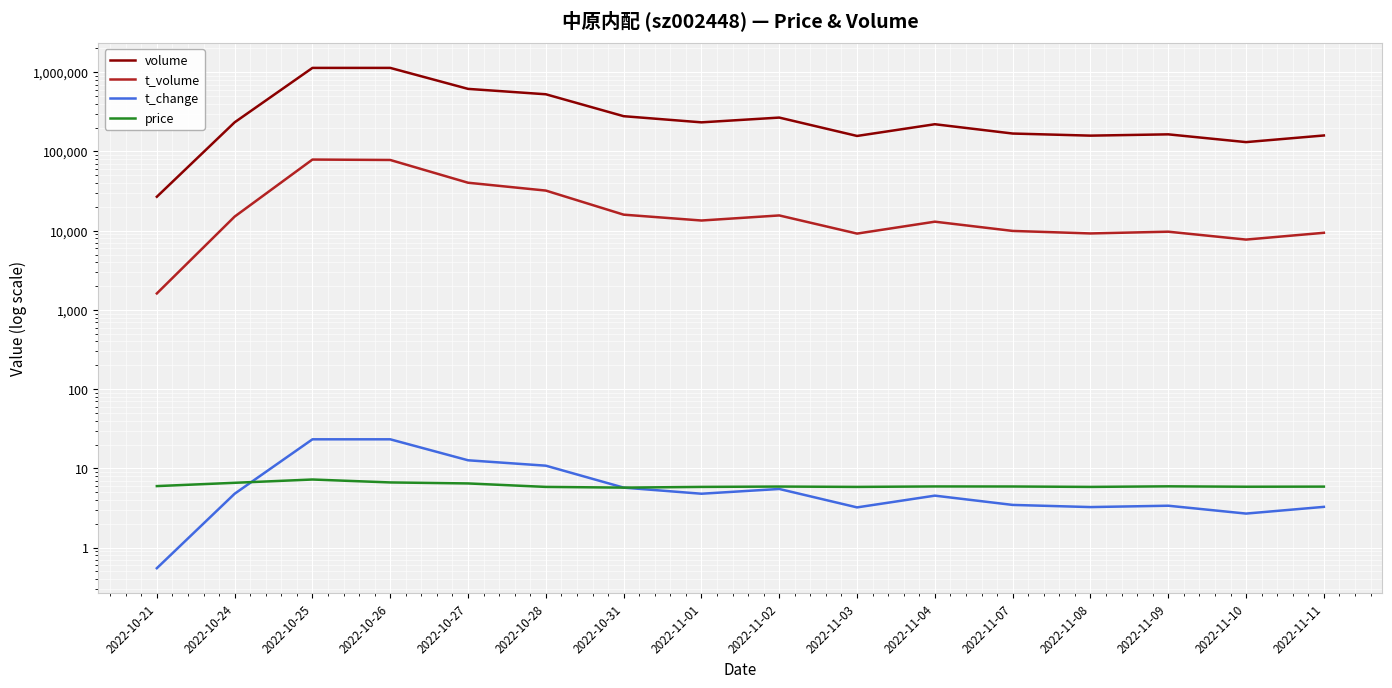

Is this an area chart (filled region under the line)?

No